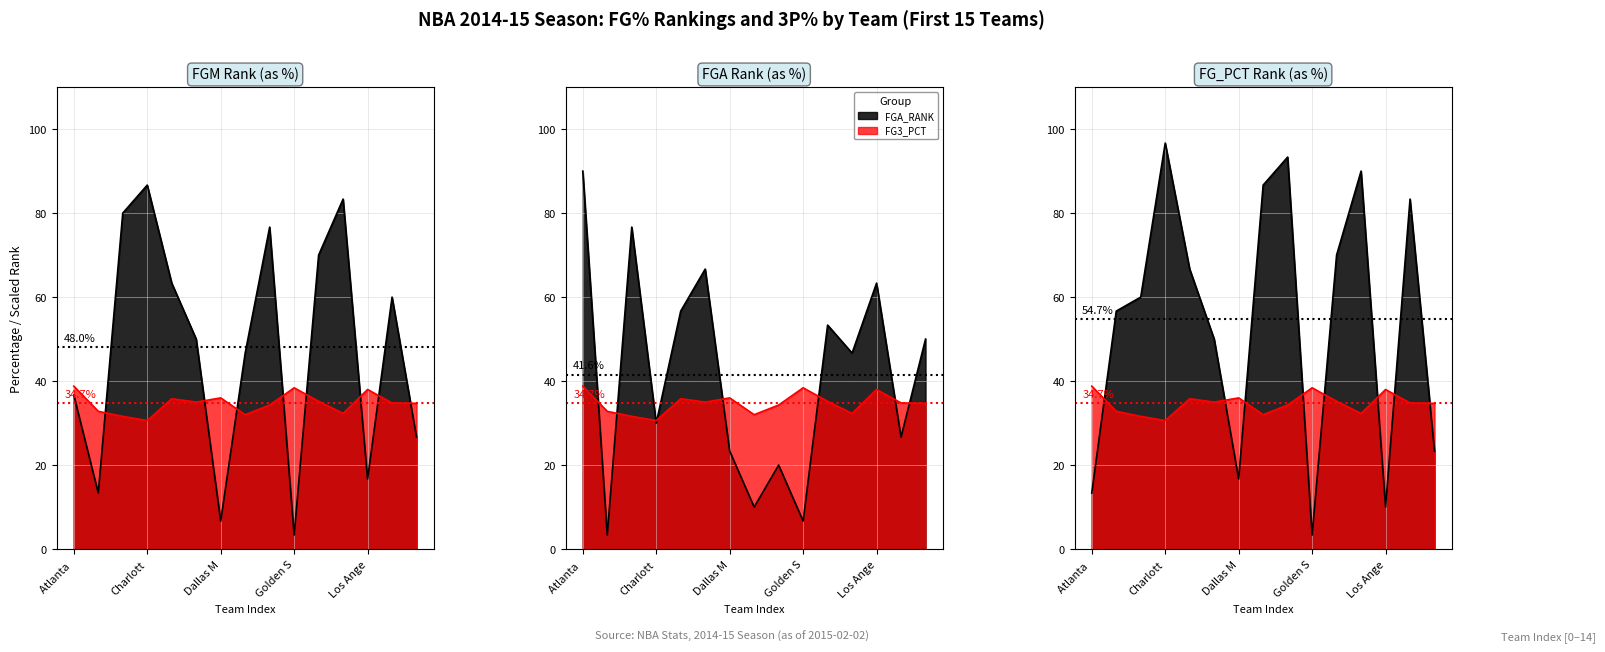

True or false: FG3_PCT and FGM_RANK cross at least once.

True